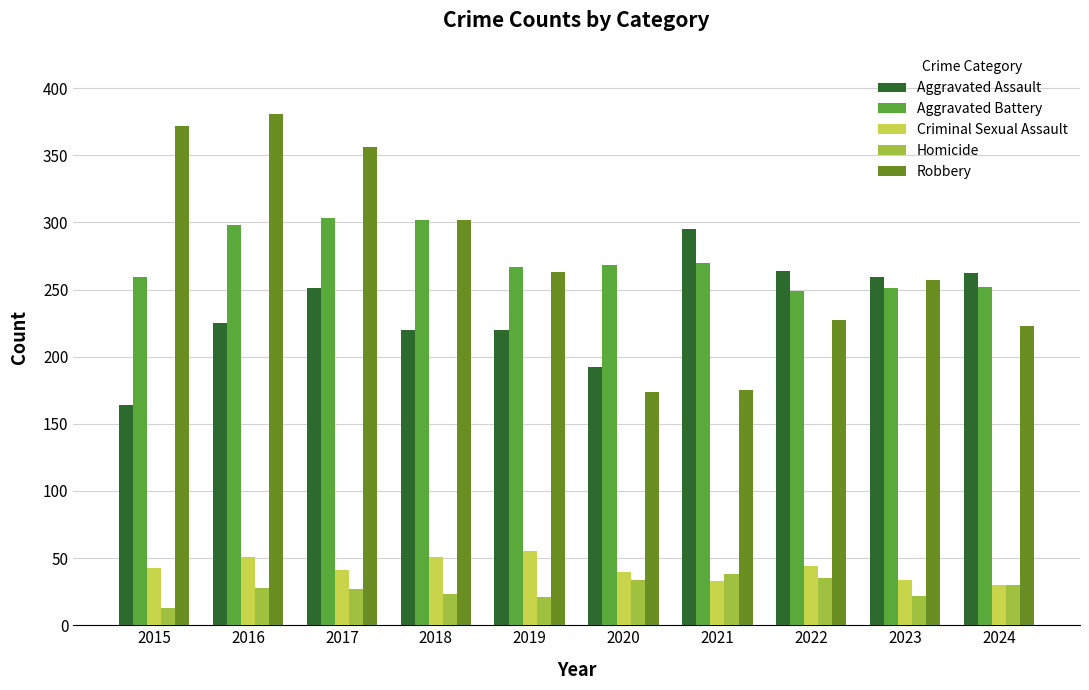

What is the average value of the Aggravated Battery series?

272